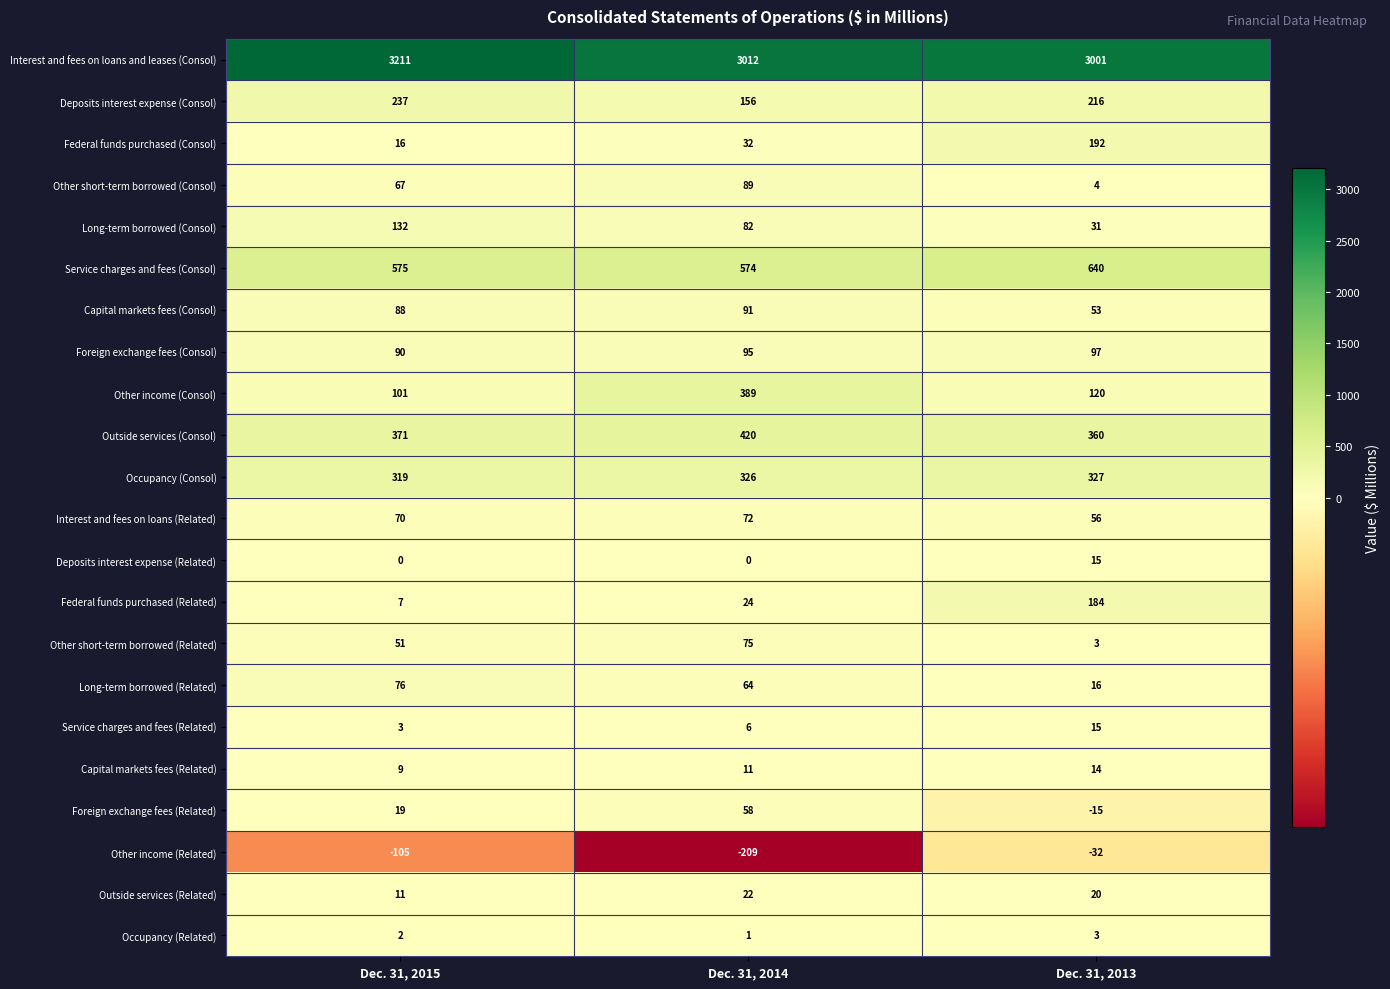

At which category is the sum across all series the highest?

Dec. 31, 2014